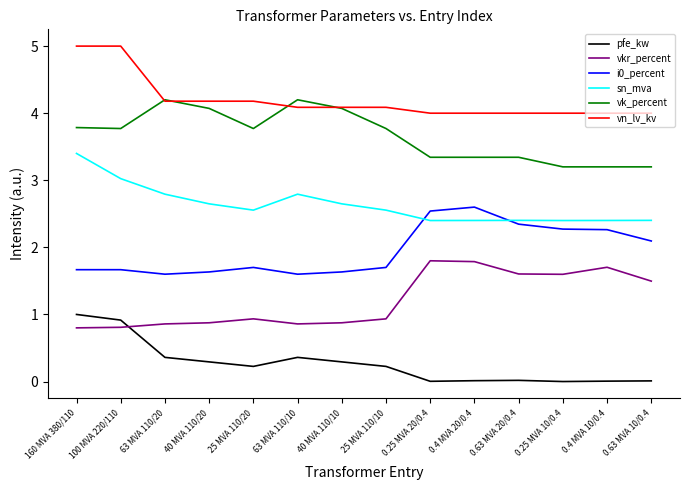

The value of sn_mva at 0.25 MVA 20/0.4 is 2.4. True or false?

True